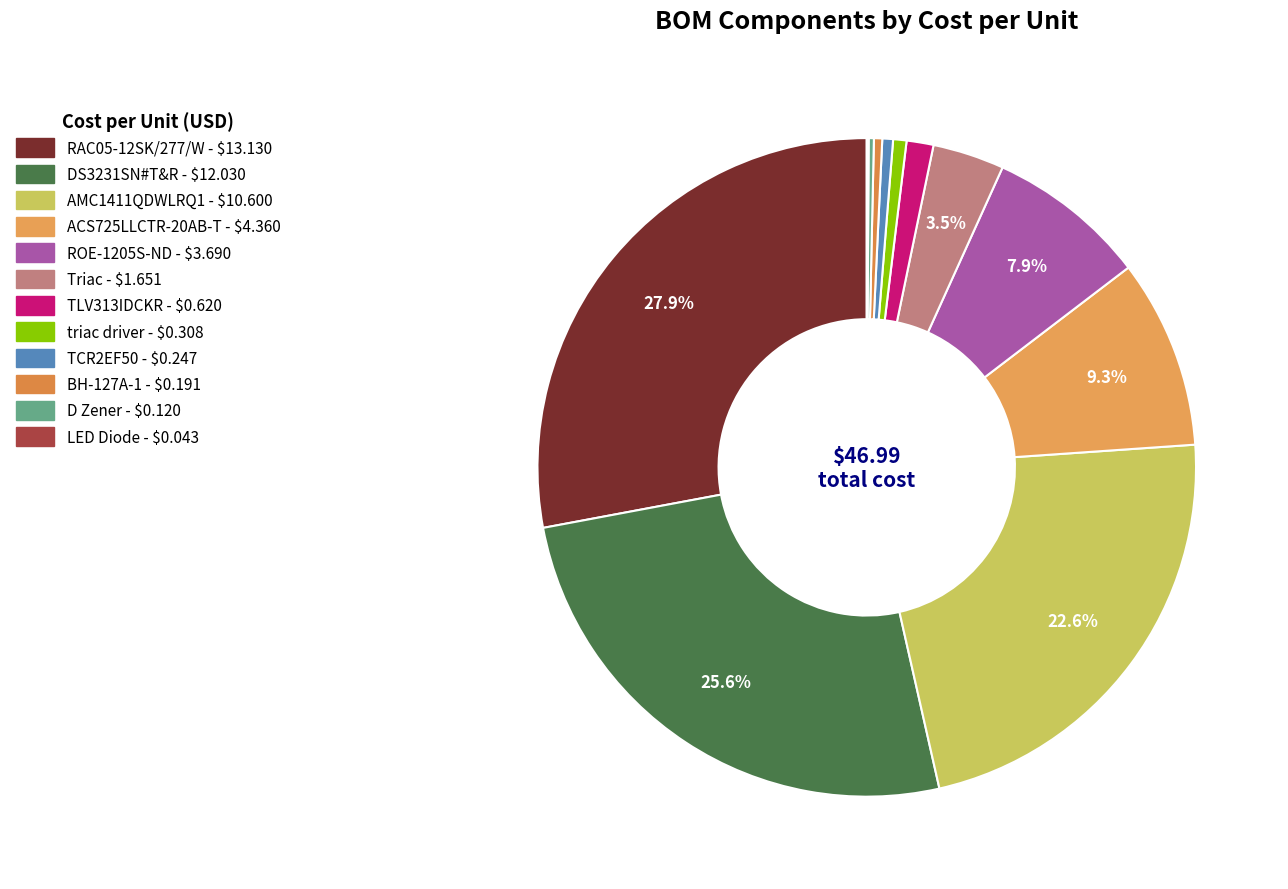

What is the change in value from Triac to BH-127A-1?

-1.5